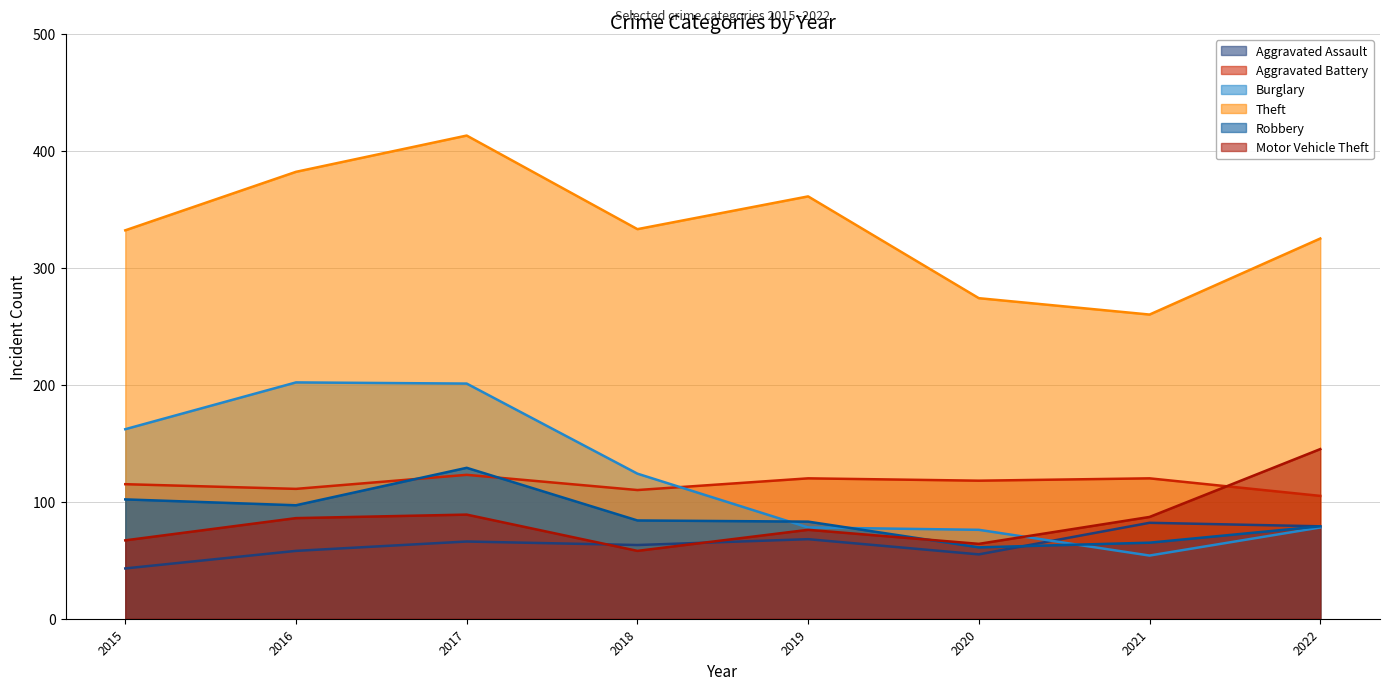

In Robbery, how many points are lower than both neighbors (excluding endpoints)?

2